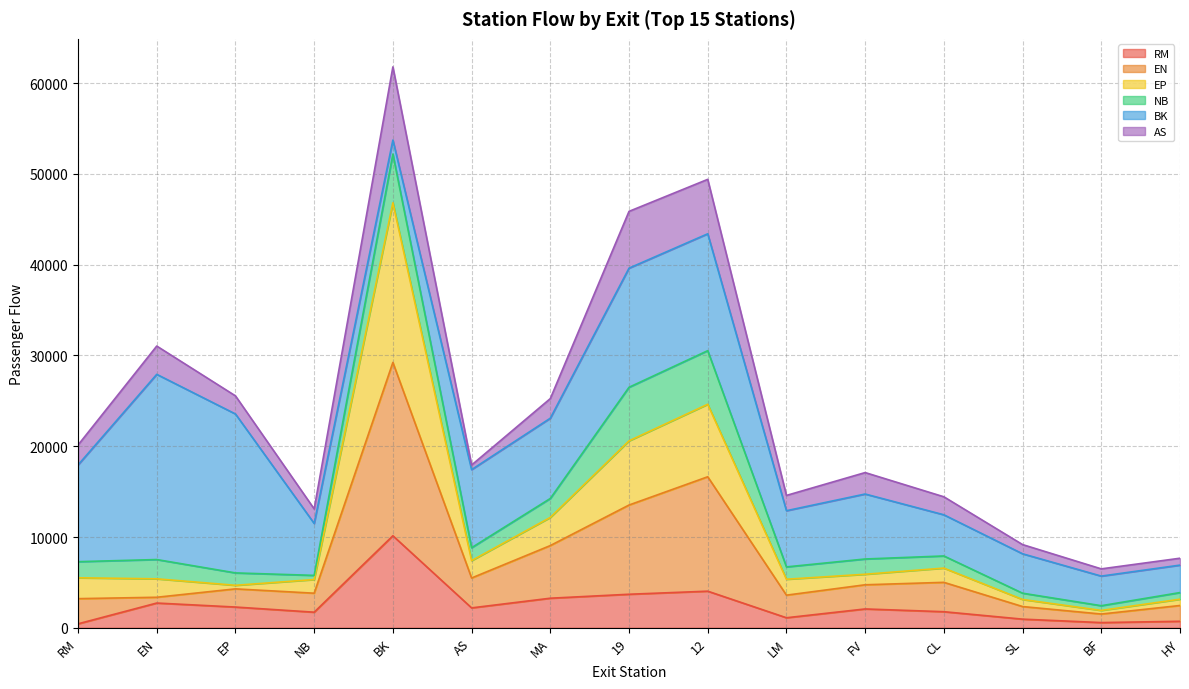

Count the number of categories in the chart.

15